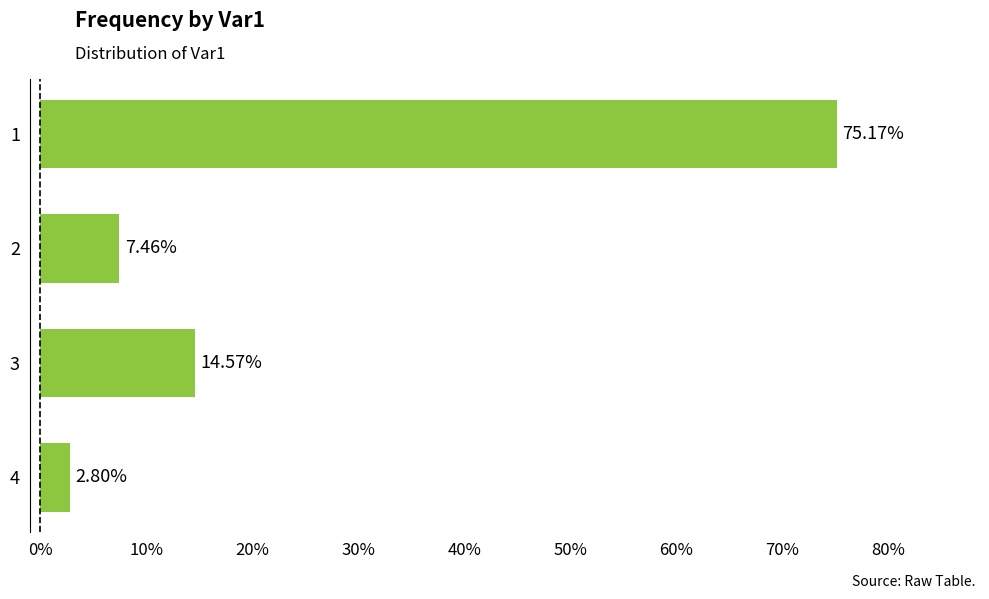

Which has a higher value, 3 or 2?

3